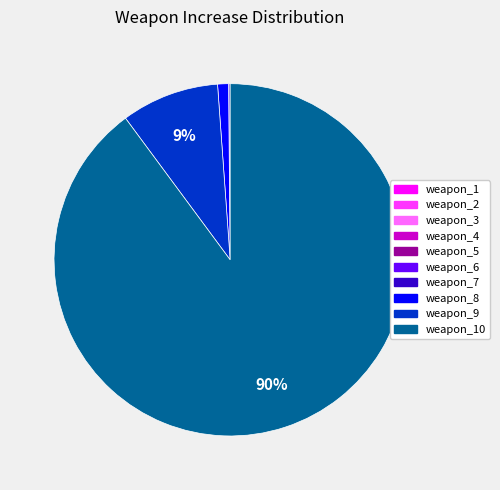

Does any single category account for the majority?

Yes